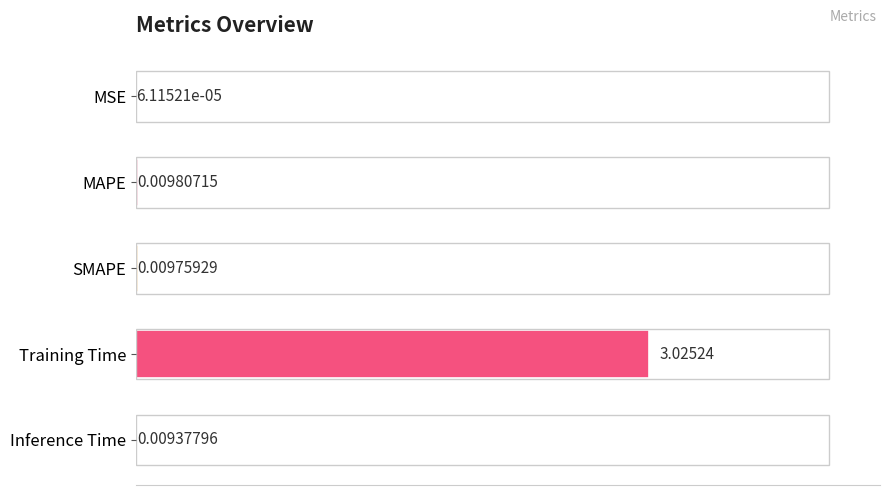

How many categories are shown in the chart?

5